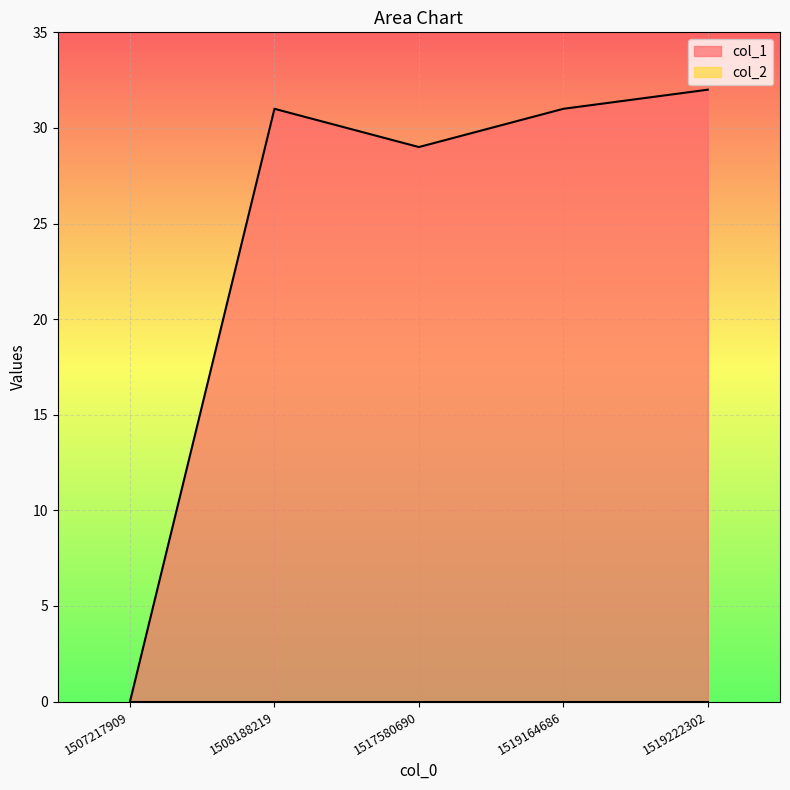

Is it true that the value at 1519164686 is 15?

False